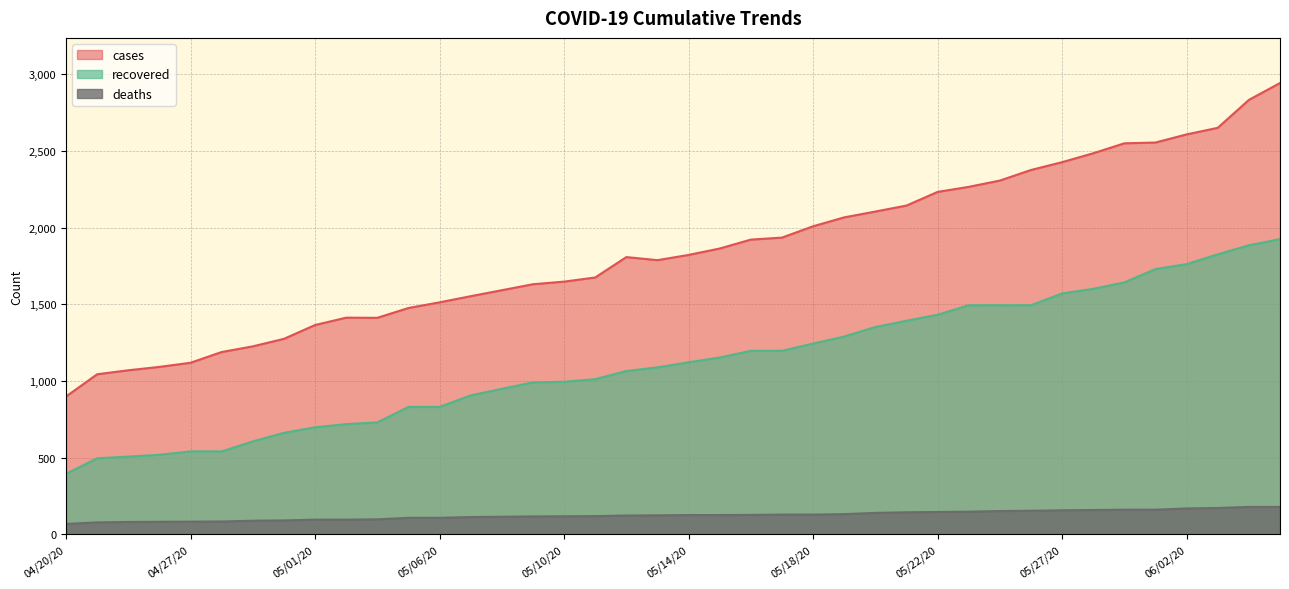

What is the difference between the cases values at 05/09/20 and 05/07/20?

78